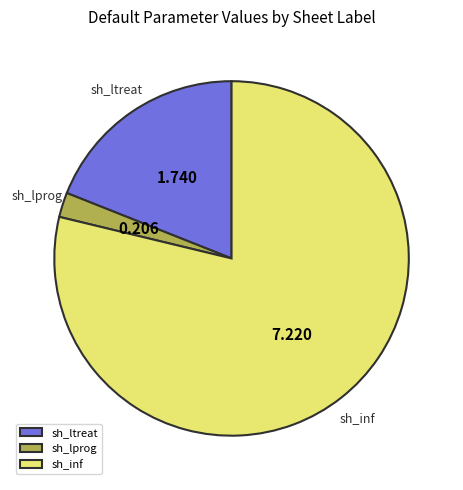

Which category has the biggest portion of the pie?

sh_inf